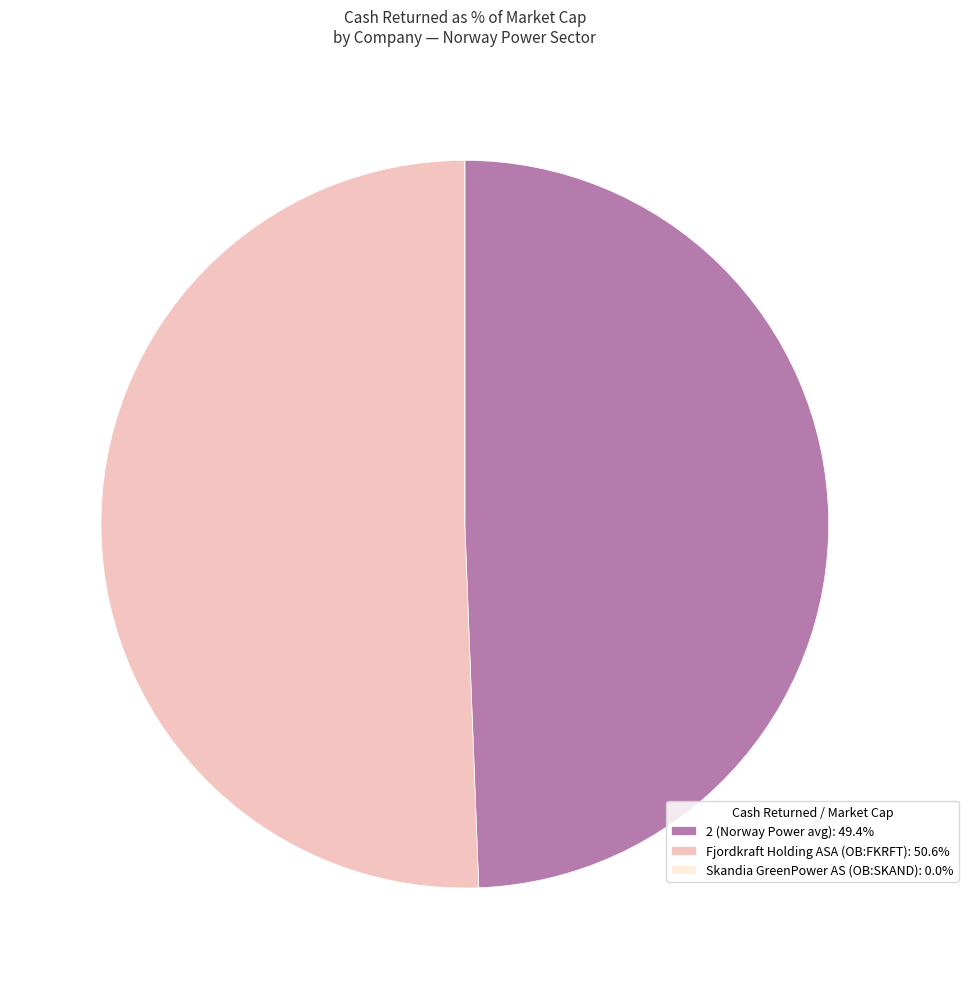

What is the ratio of the value at 2 (Norway Power avg): 49.4% to the value at Fjordkraft Holding ASA (OB:FKRFT): 50.6%?

1.0